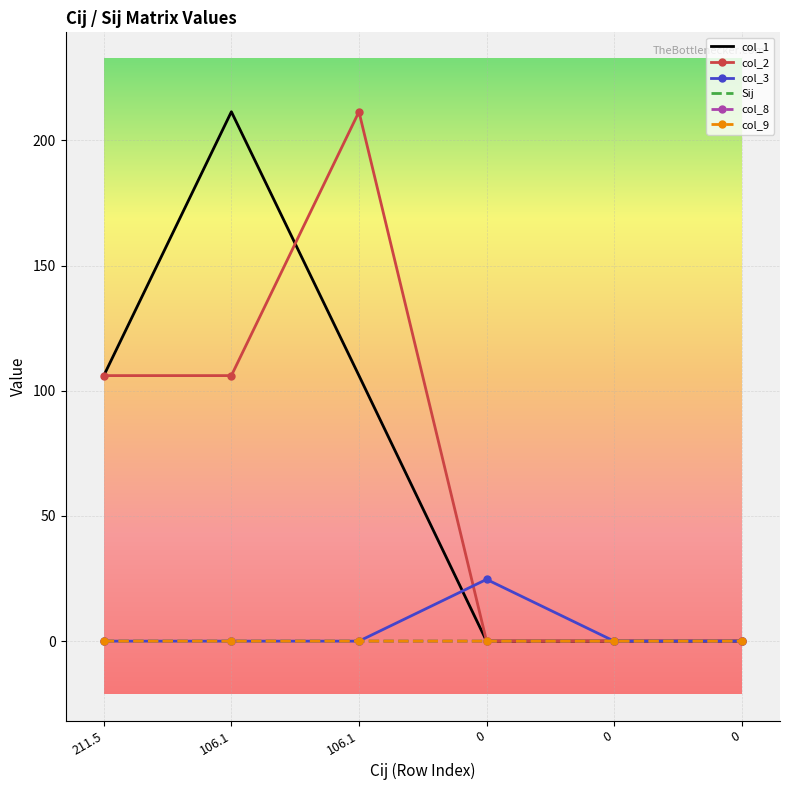

Which category has the highest value across all series?

106.1